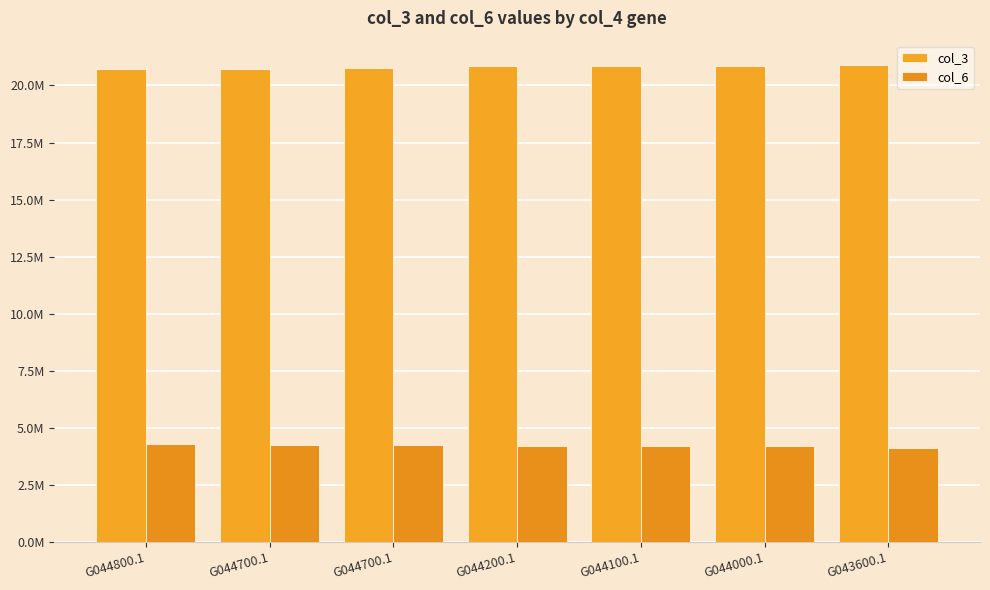

Are the bars horizontal?

No